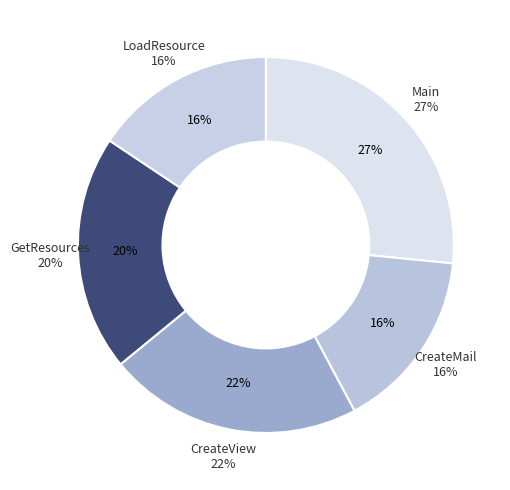

To the nearest percent, what is the difference between the largest and smallest slice percentages?

11%